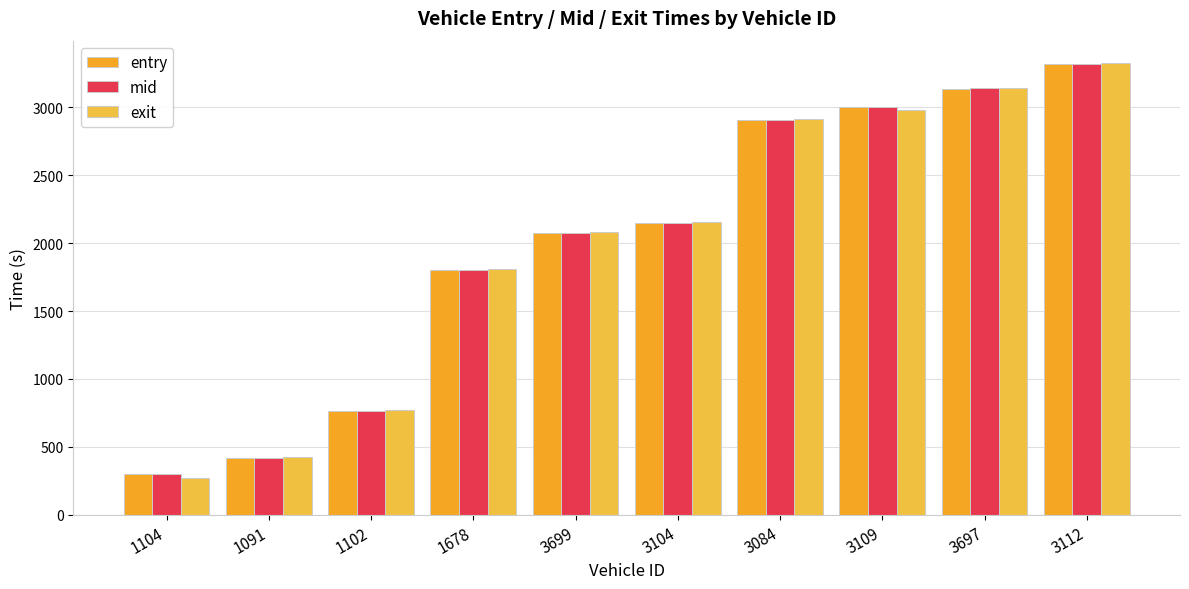

What is the difference between the mid values at 3104 and 3084?

757.0